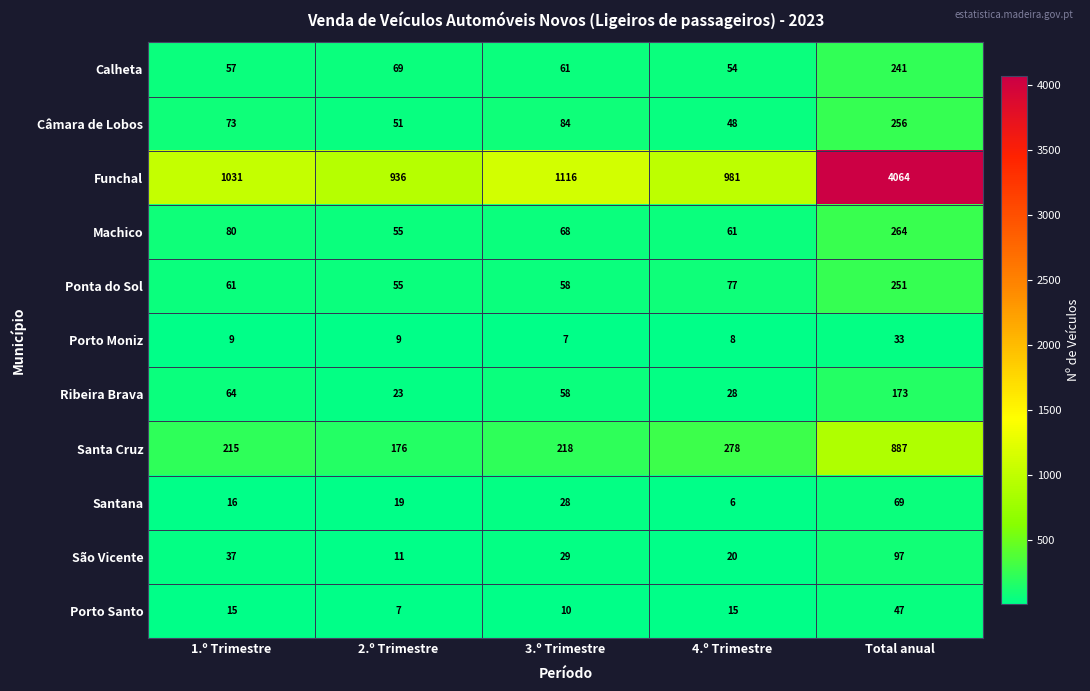

What is the average value of the São Vicente series?

39